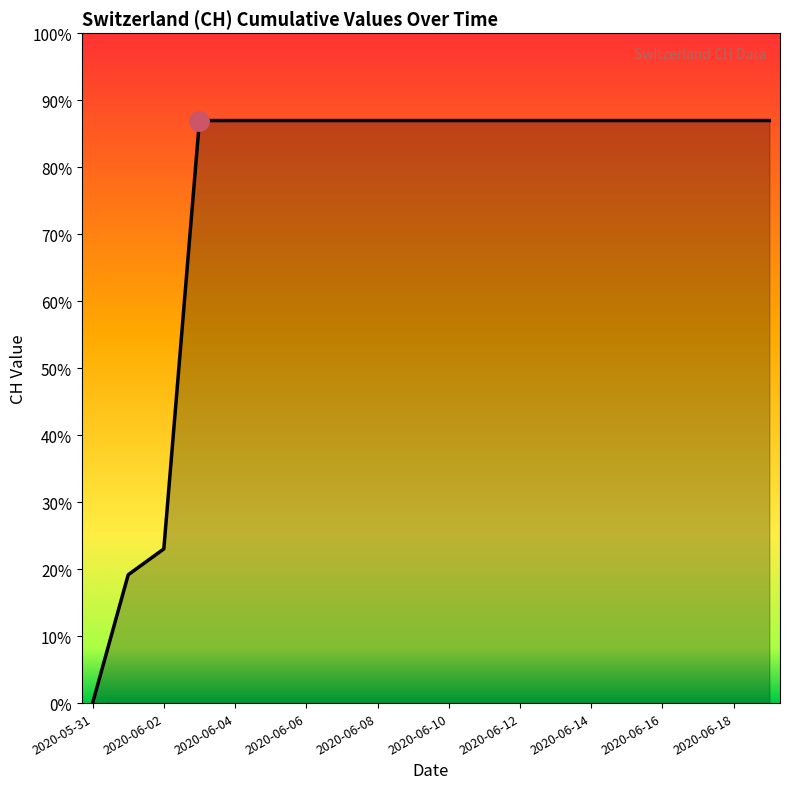

Does the chart have visible grid lines?

No